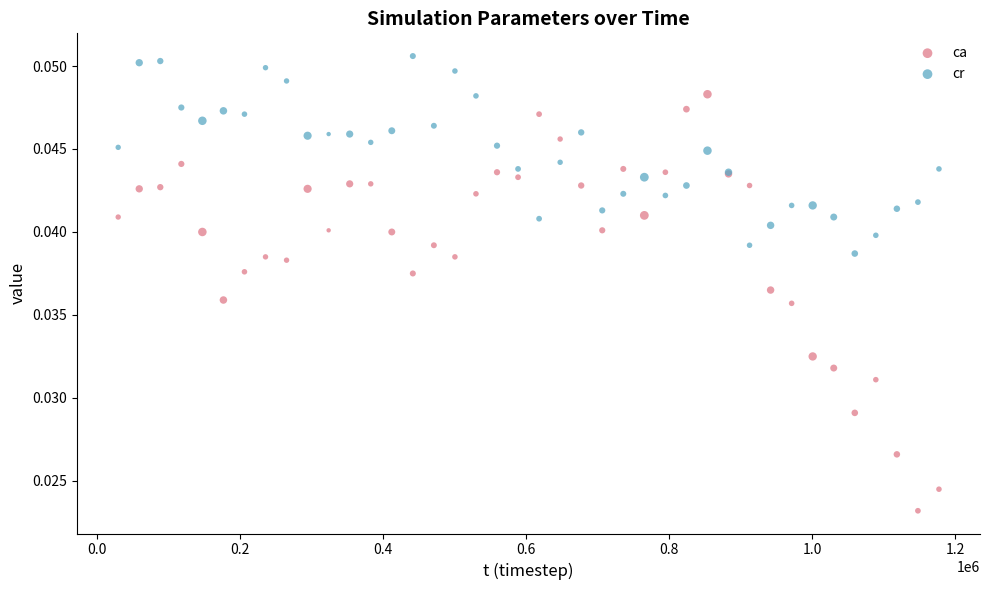

Which series reaches the maximum Y coordinate?

cr